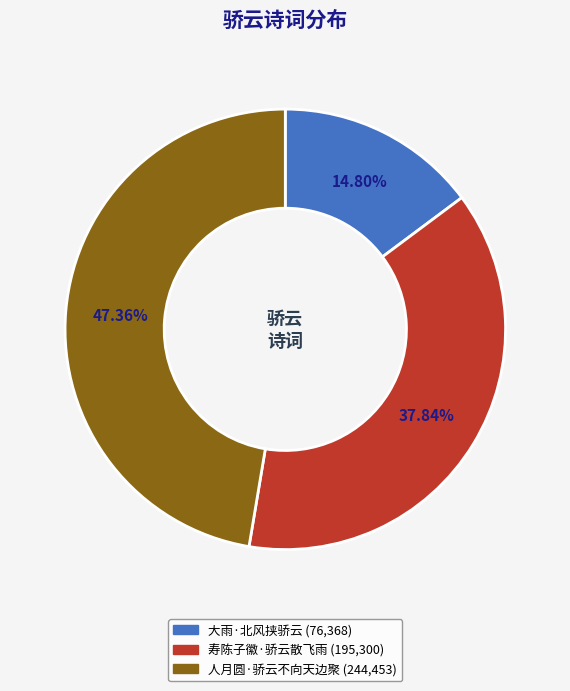

Does any single category account for the majority?

No